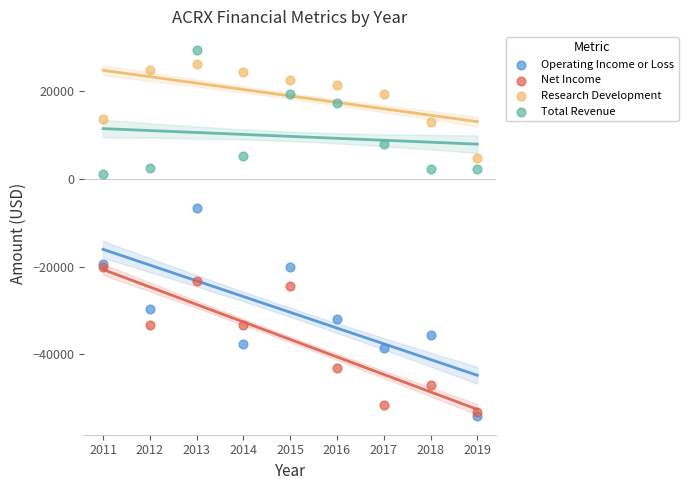

Which series has the largest Y range (max minus min)?

Operating Income or Loss